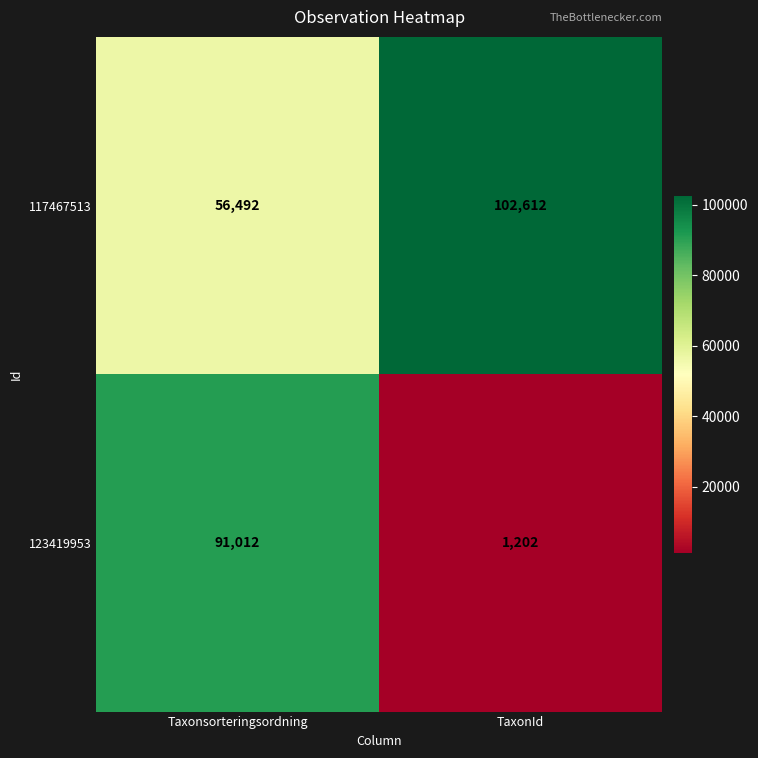

What is the difference between the 117467513 values at Taxonsorteringsordning and TaxonId?

46120